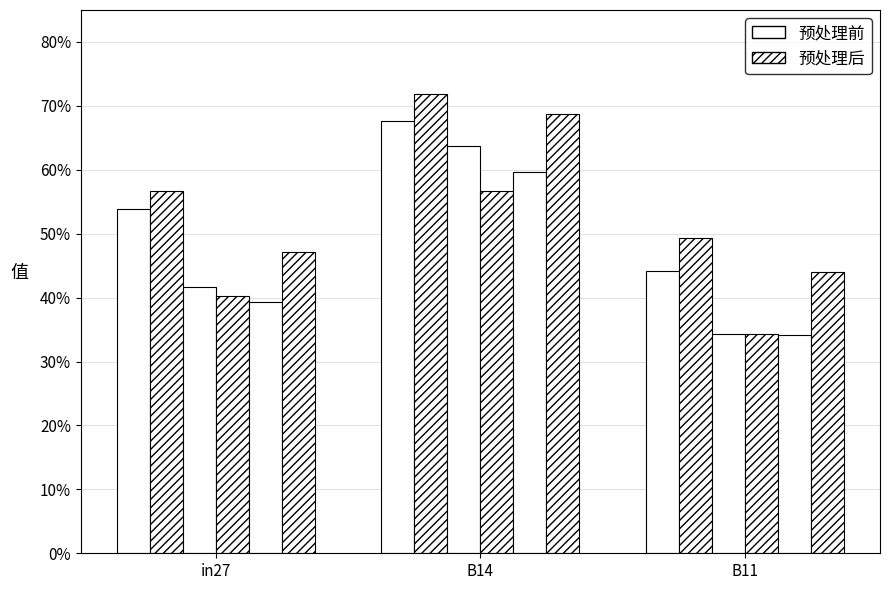

What is the label of the 1st bar from the right?

B11